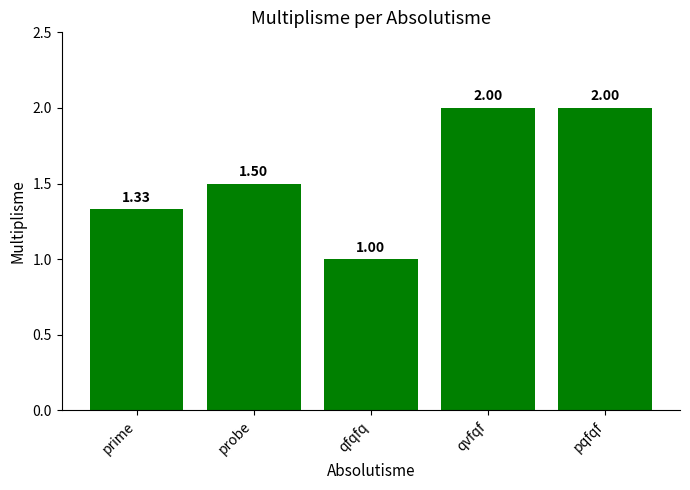

What position from the left is qfqfq?

3